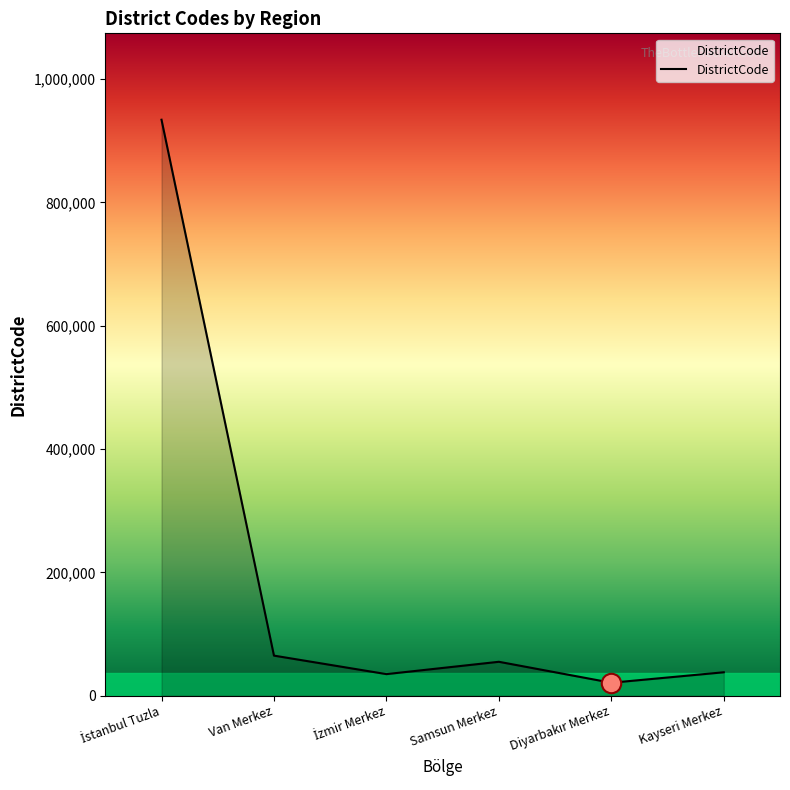

True or false: the data shows 55001 at Samsun Merkez.

True